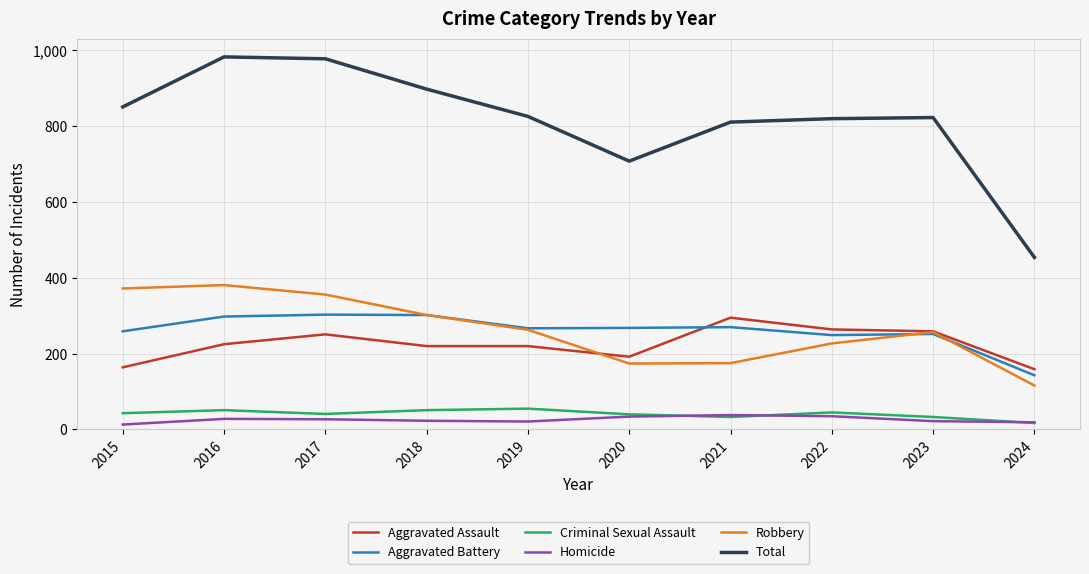

What is the spread (max minus min) of values at 2018?

875